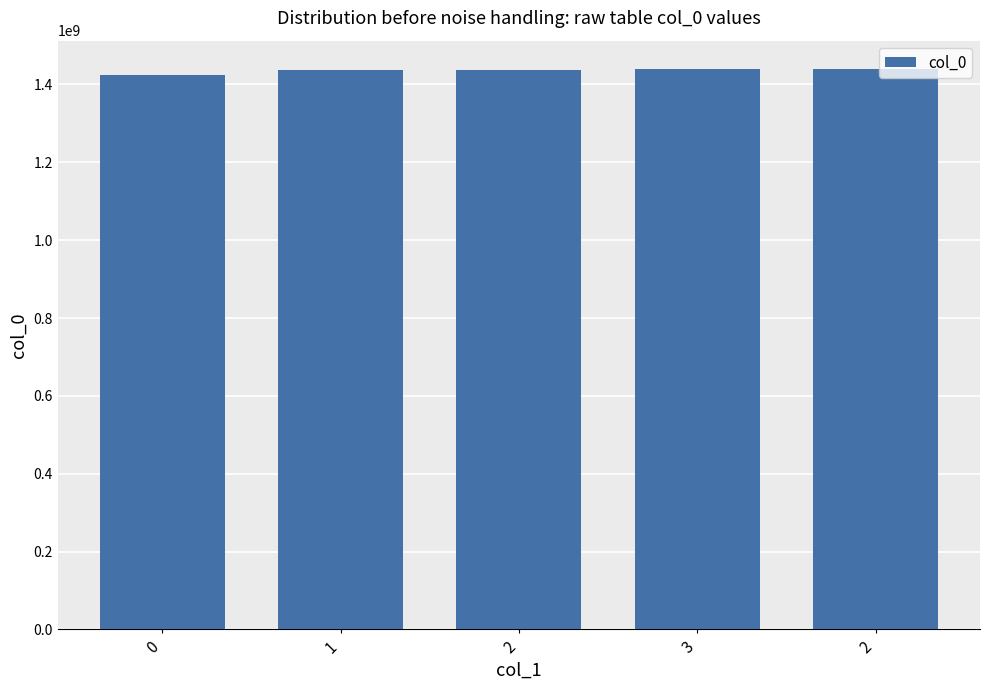

How many data points are less than 1437674467?

2